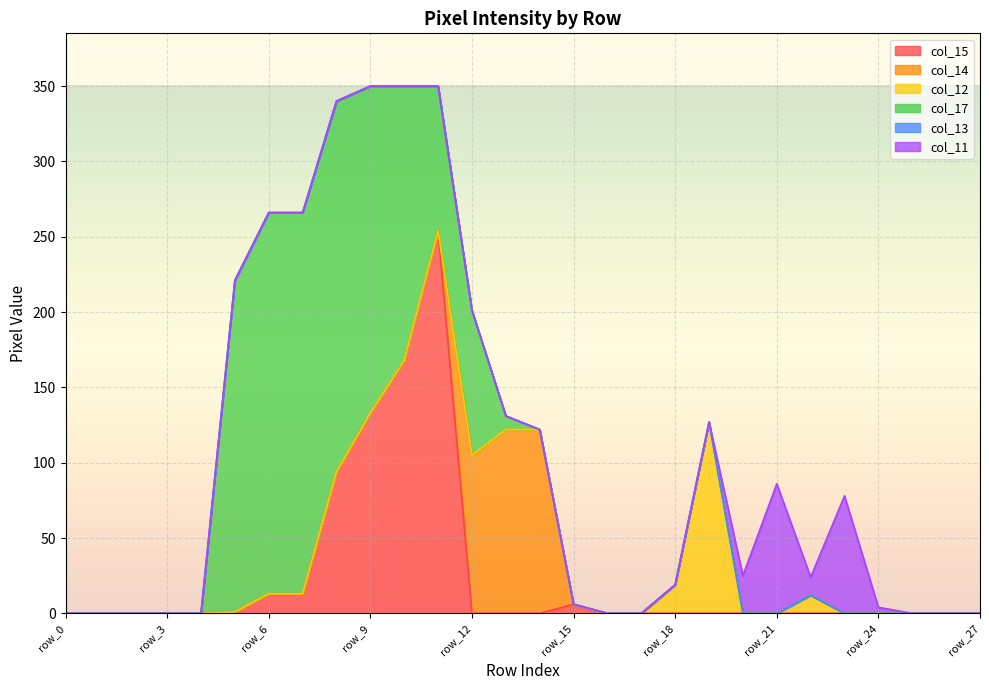

Which category has the highest value across all series?

row_11